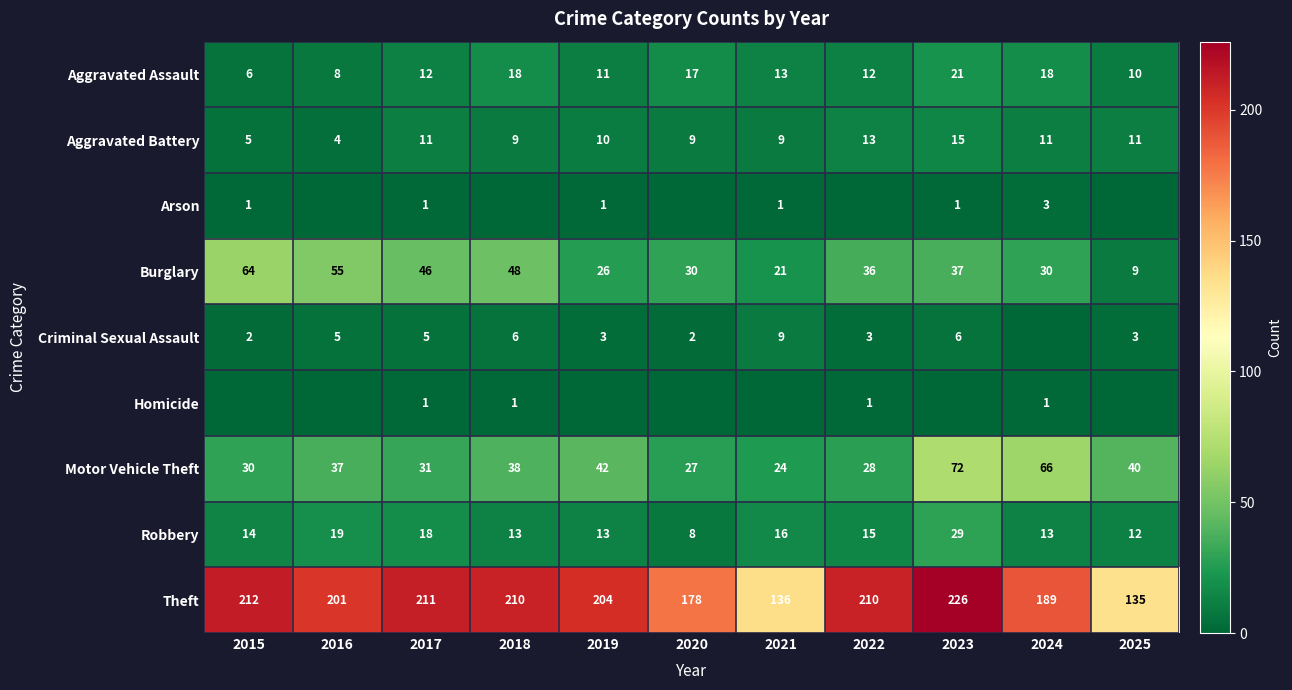

At which label does Aggravated Assault reach its peak?

2023